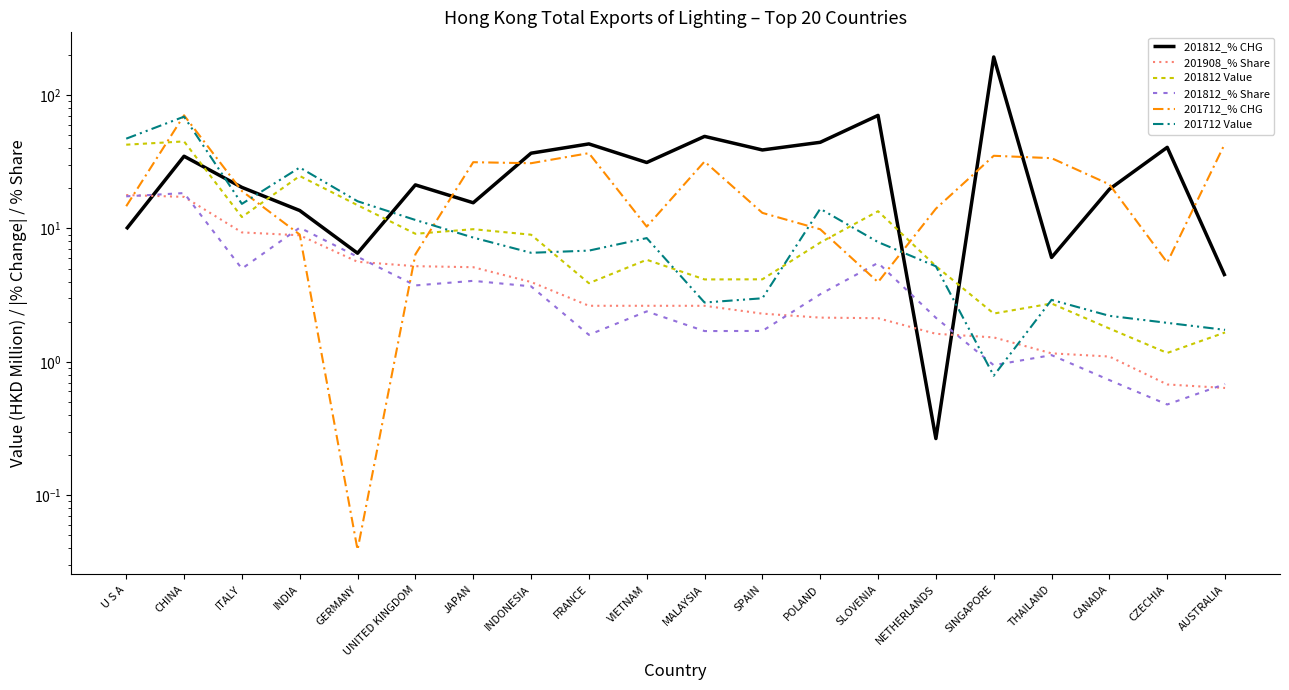

Rank the series at UNITED KINGDOM from highest to lowest value.

201812_% CHG, 201712 Value, 201812 Value, 201712_% CHG, 201908_% Share, 201812_% Share